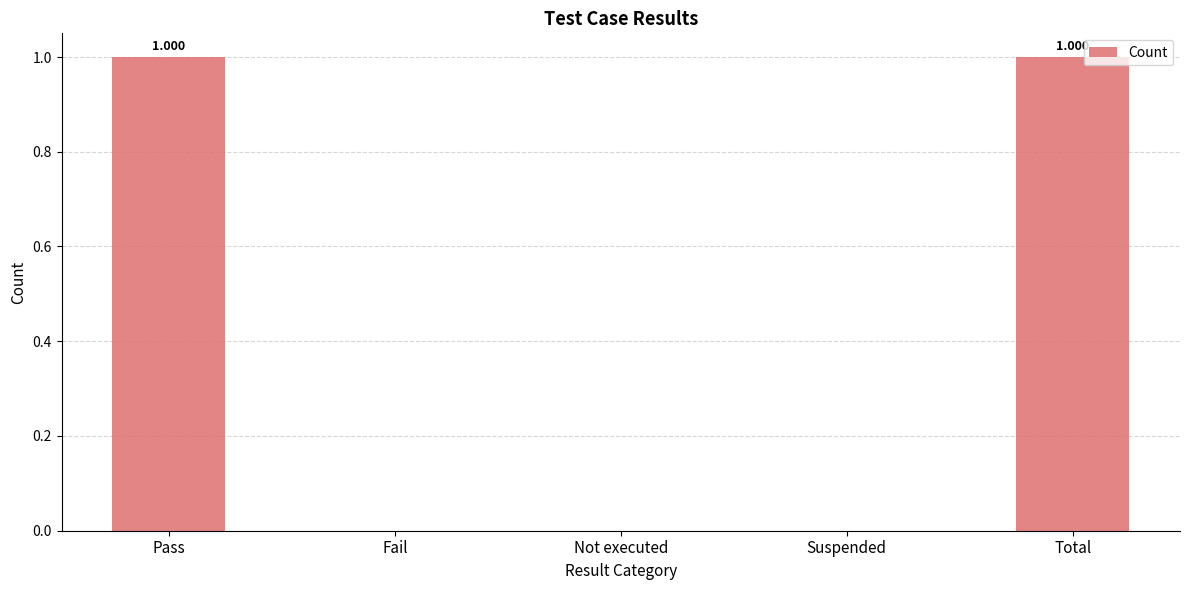

Count the number of data series in this chart.

1